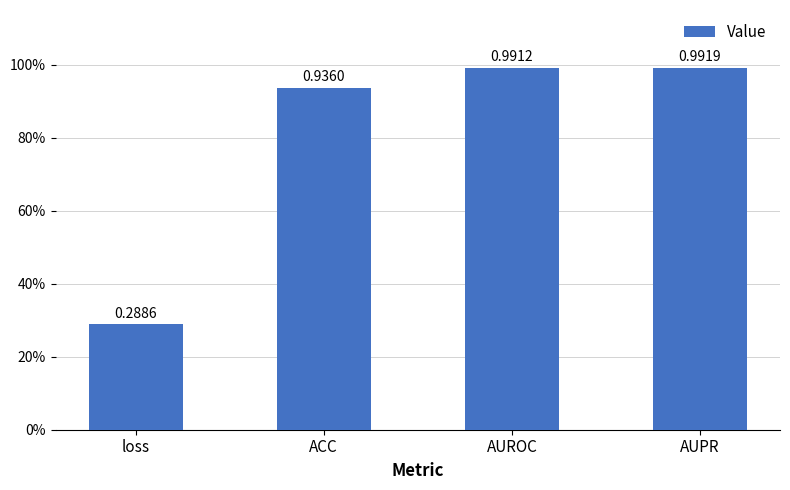

What is the label of the 4th bar from the right?

loss